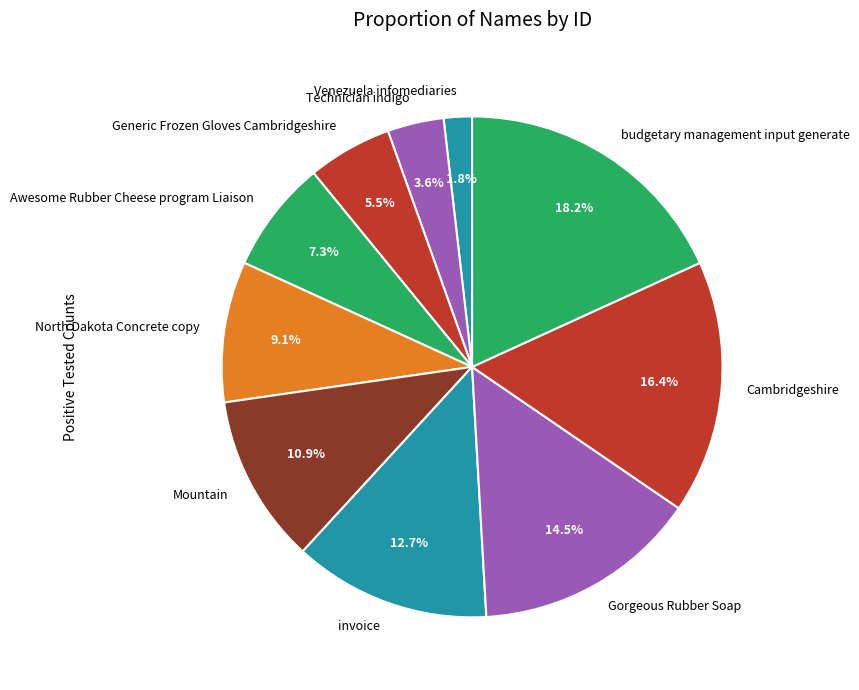

Does any single category account for the majority?

No